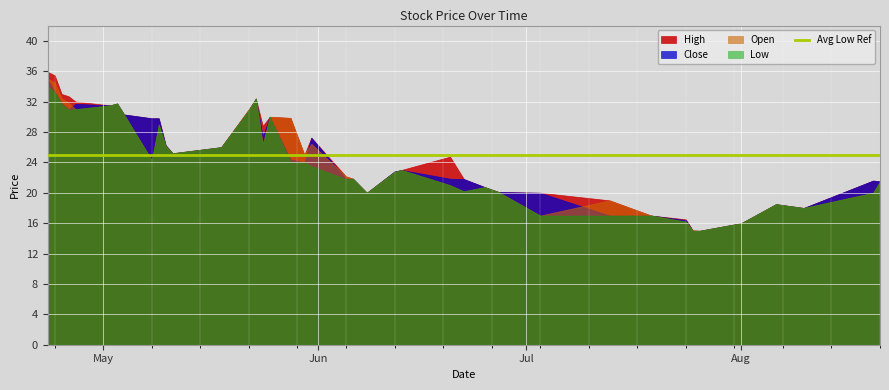

Is the value of Close at 2018-05-18 greater than the value of High at 2018-05-08?

No